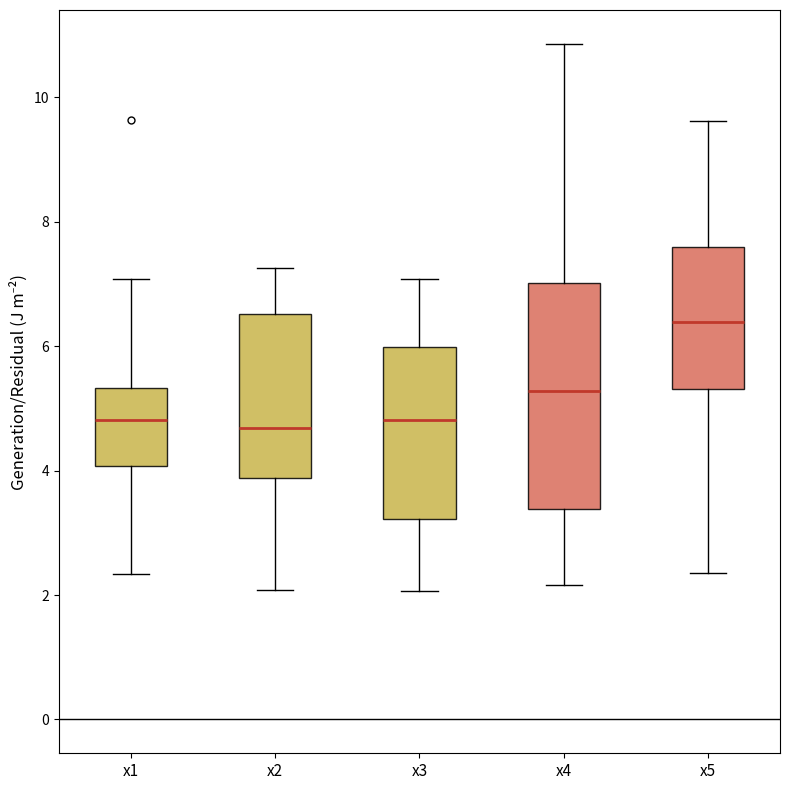

Which box has the highest median line?

x5